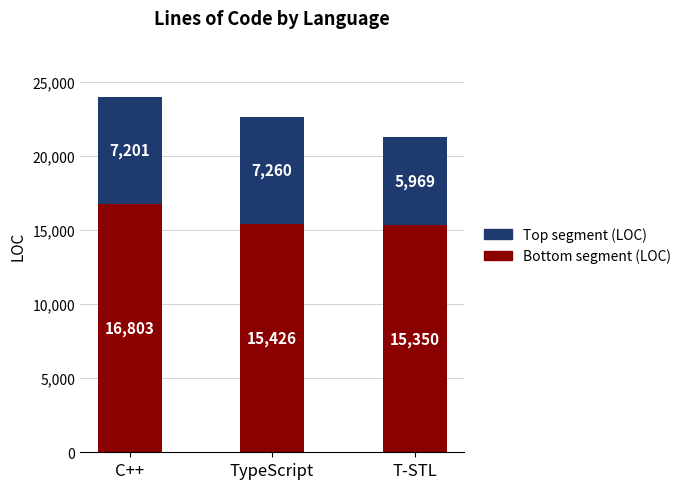

At which category is the sum across all series the highest?

C++